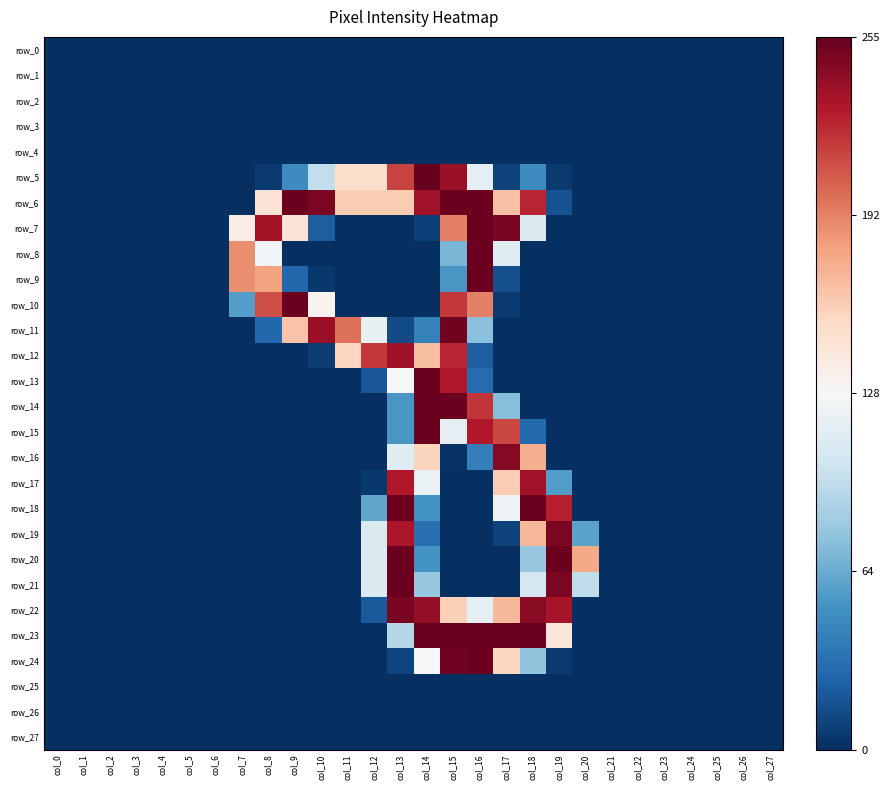

List the labels in order of row_10 value, largest first.

col_9, col_15, col_8, col_16, col_10, col_7, col_17, col_0, col_1, col_2, col_3, col_4, col_5, col_6, col_11, col_12, col_13, col_14, col_18, col_19, col_20, col_21, col_22, col_23, col_24, col_25, col_26, col_27